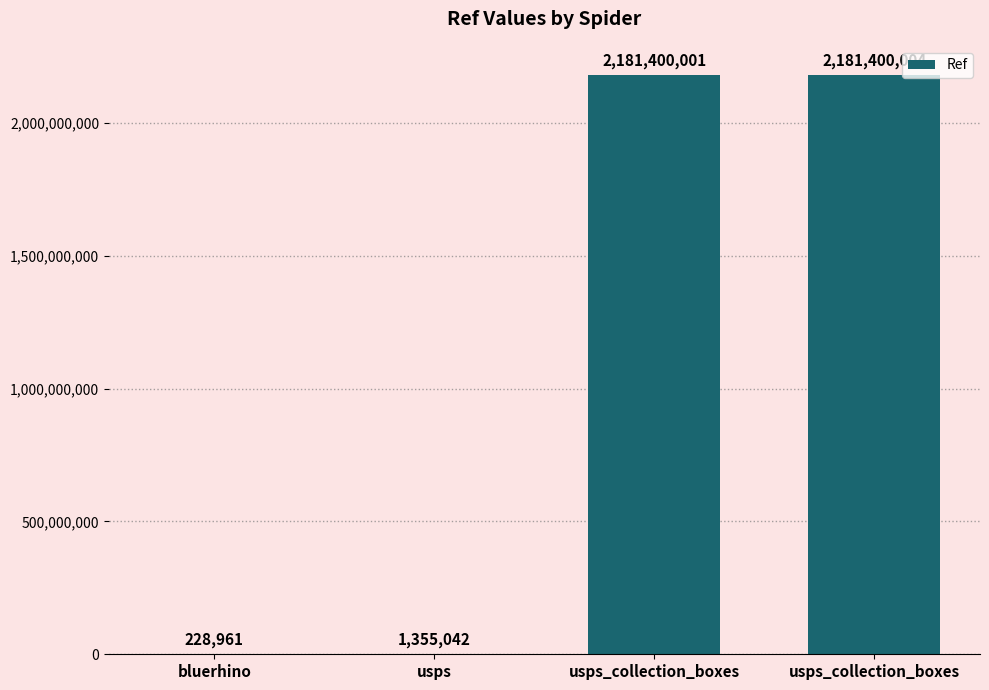

Count the number of data series in this chart.

1